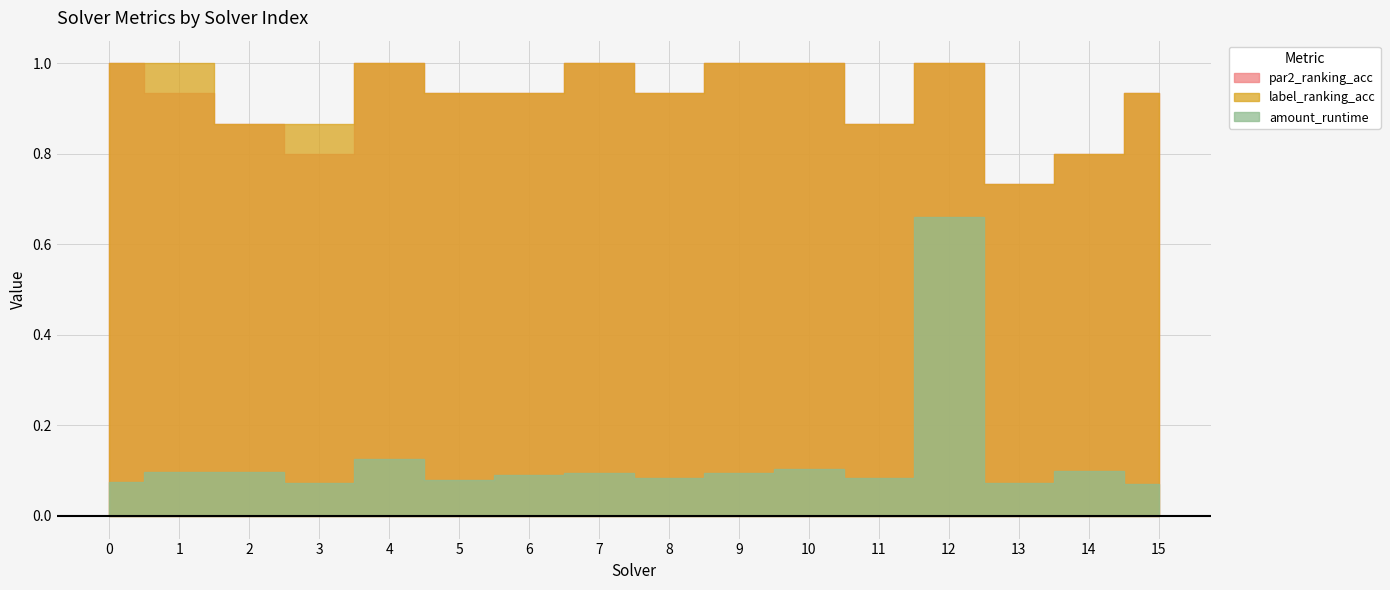

The par2_ranking_acc series shows 0.7 at 13. True or false?

True